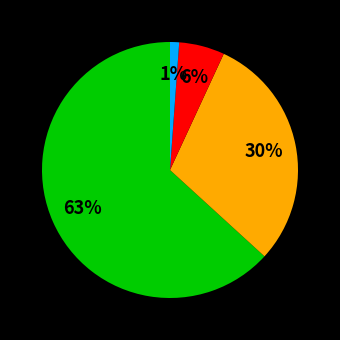

Count the number of slices in the pie.

4